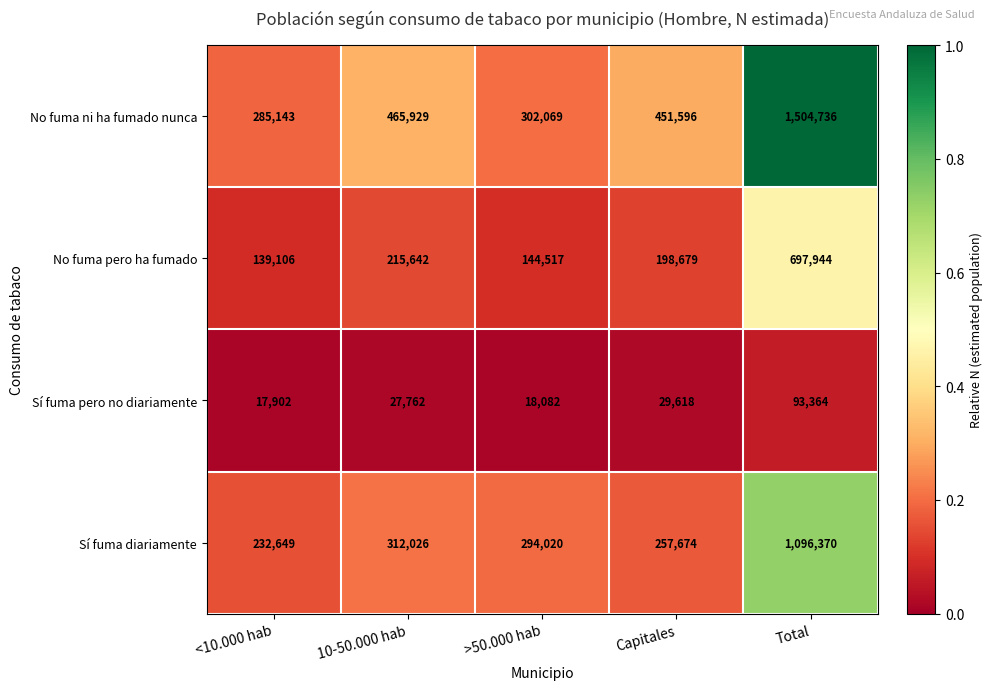

Reading left to right, extract all data points from this chart.

No fuma ni ha fumado nunca: <10.000 hab=285143	10-50.000 hab=465929	>50.000 hab=302069	Capitales=451596	Total=1504736
No fuma pero ha fumado: <10.000 hab=139106	10-50.000 hab=215642	>50.000 hab=144517	Capitales=198679	Total=697944
Sí fuma pero no diariamente: <10.000 hab=17902	10-50.000 hab=27762	>50.000 hab=18082	Capitales=29618	Total=93364
Sí fuma diariamente: <10.000 hab=232649	10-50.000 hab=312026	>50.000 hab=294020	Capitales=257674	Total=1096370